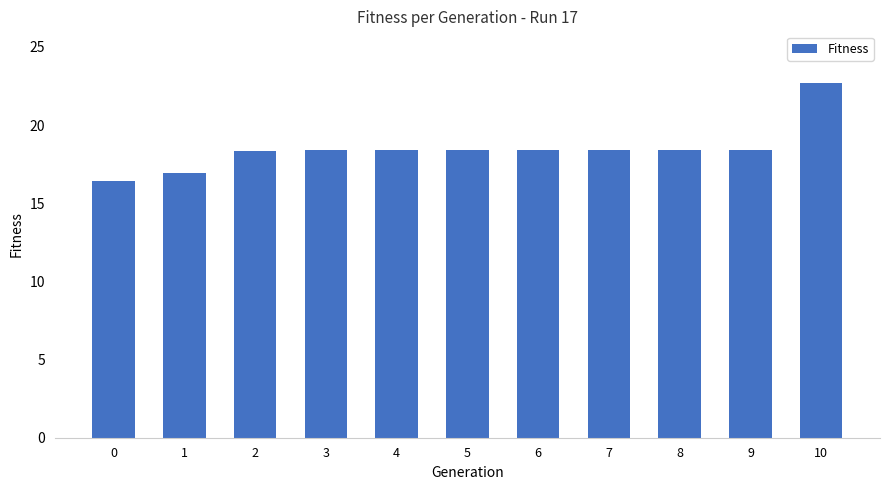

What is the maximum value shown in the chart?

22.7